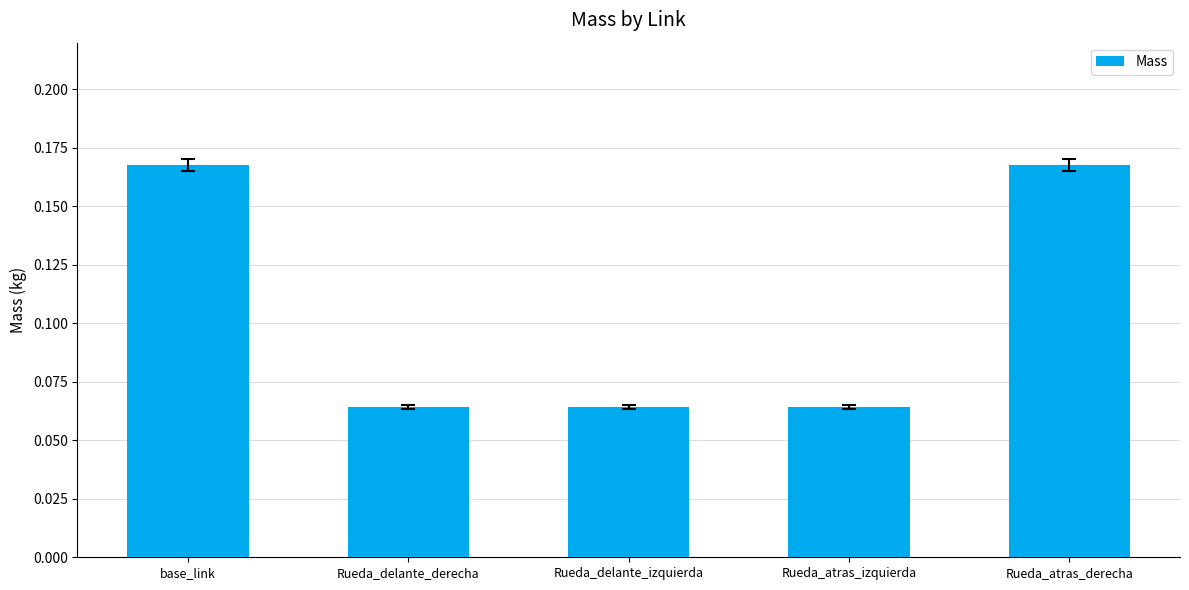

What is the label of the 2nd bar from the left?

Rueda_delante_derecha